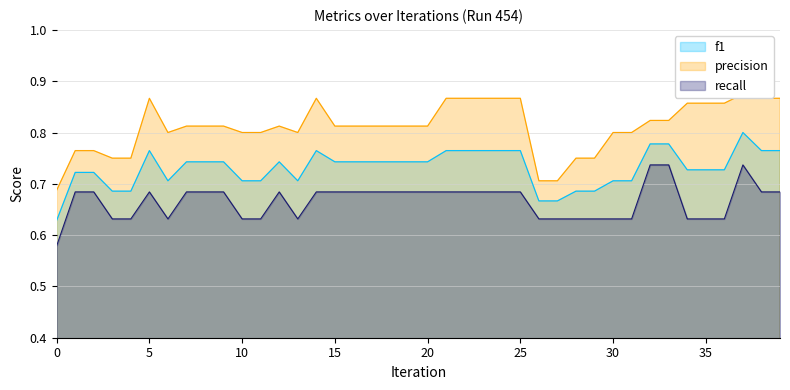

Reading left to right, transcribe all the data shown in this chart.

f1: 0=0.6	1=0.7	2=0.7	3=0.7	4=0.7	5=0.8	6=0.7	7=0.7	8=0.7	9=0.7	10=0.7	11=0.7	12=0.7	13=0.7	14=0.8	15=0.7	16=0.7	17=0.7	18=0.7	19=0.7	20=0.7	21=0.8	22=0.8	23=0.8	24=0.8	25=0.8	26=0.7	27=0.7	28=0.7	29=0.7	30=0.7	31=0.7	32=0.8	33=0.8	34=0.7	35=0.7	36=0.7	37=0.8	38=0.8	39=0.8
precision: 0=0.7	1=0.8	2=0.8	3=0.8	4=0.8	5=0.9	6=0.8	7=0.8	8=0.8	9=0.8	10=0.8	11=0.8	12=0.8	13=0.8	14=0.9	15=0.8	16=0.8	17=0.8	18=0.8	19=0.8	20=0.8	21=0.9	22=0.9	23=0.9	24=0.9	25=0.9	26=0.7	27=0.7	28=0.8	29=0.8	30=0.8	31=0.8	32=0.8	33=0.8	34=0.9	35=0.9	36=0.9	37=0.9	38=0.9	39=0.9
recall: 0=0.6	1=0.7	2=0.7	3=0.6	4=0.6	5=0.7	6=0.6	7=0.7	8=0.7	9=0.7	10=0.6	11=0.6	12=0.7	13=0.6	14=0.7	15=0.7	16=0.7	17=0.7	18=0.7	19=0.7	20=0.7	21=0.7	22=0.7	23=0.7	24=0.7	25=0.7	26=0.6	27=0.6	28=0.6	29=0.6	30=0.6	31=0.6	32=0.7	33=0.7	34=0.6	35=0.6	36=0.6	37=0.7	38=0.7	39=0.7